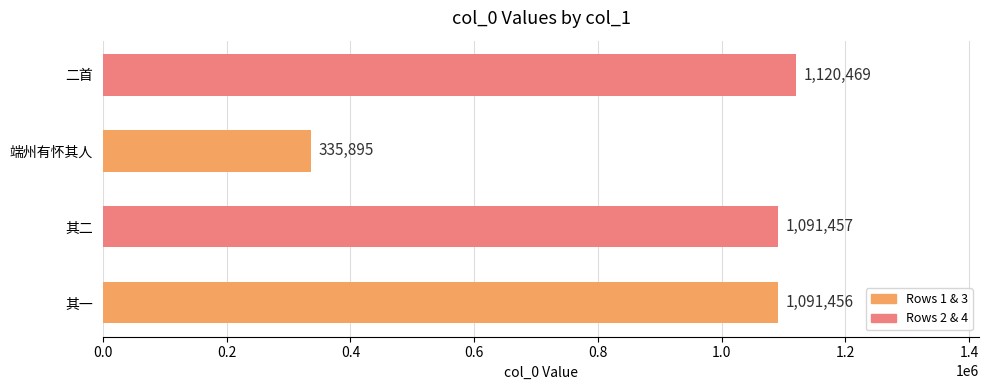

What is the difference between the maximum and minimum values?

784574